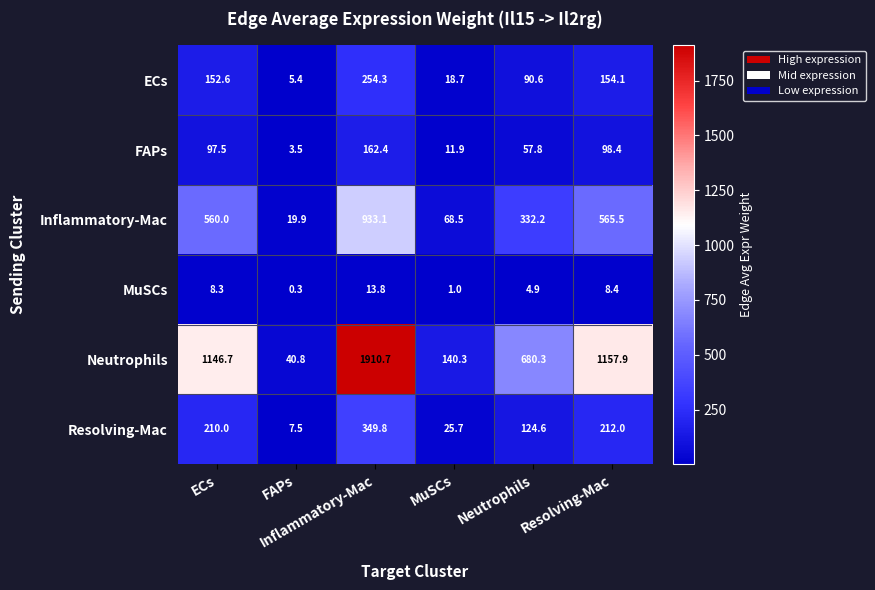

What is the total value across all series at FAPs?

77.4